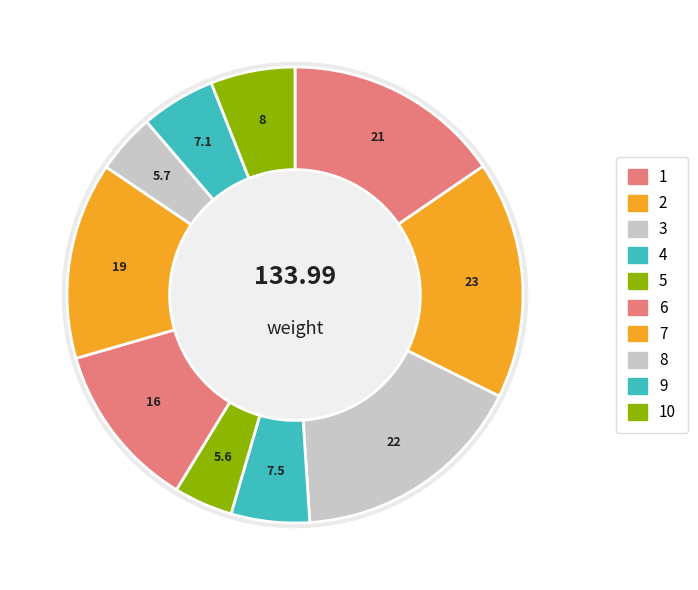

Is 8 the majority of the pie?

No